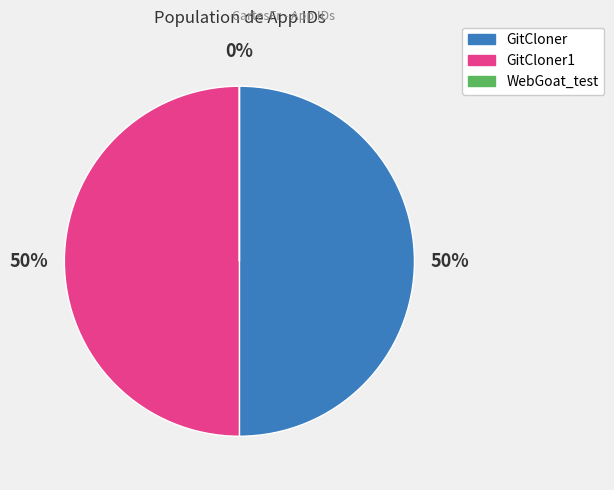

To the nearest percent, what is the difference between the largest and smallest slice percentages?

50%